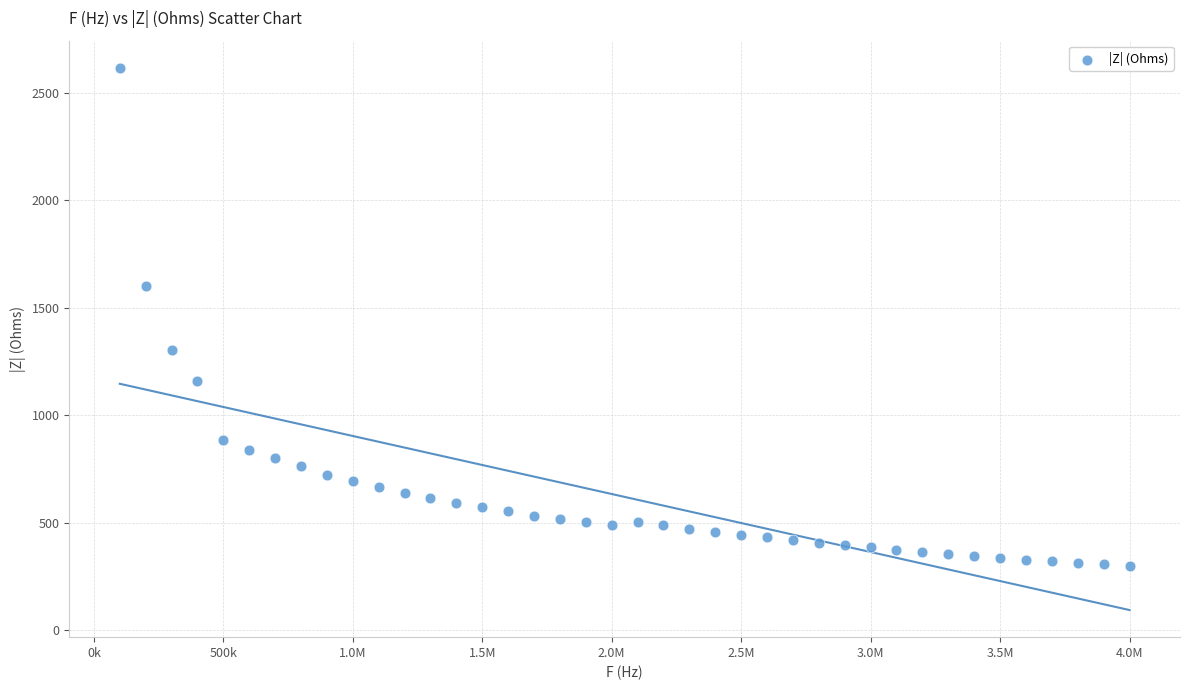

What is the range of X values (max minus min)?

3900000.0